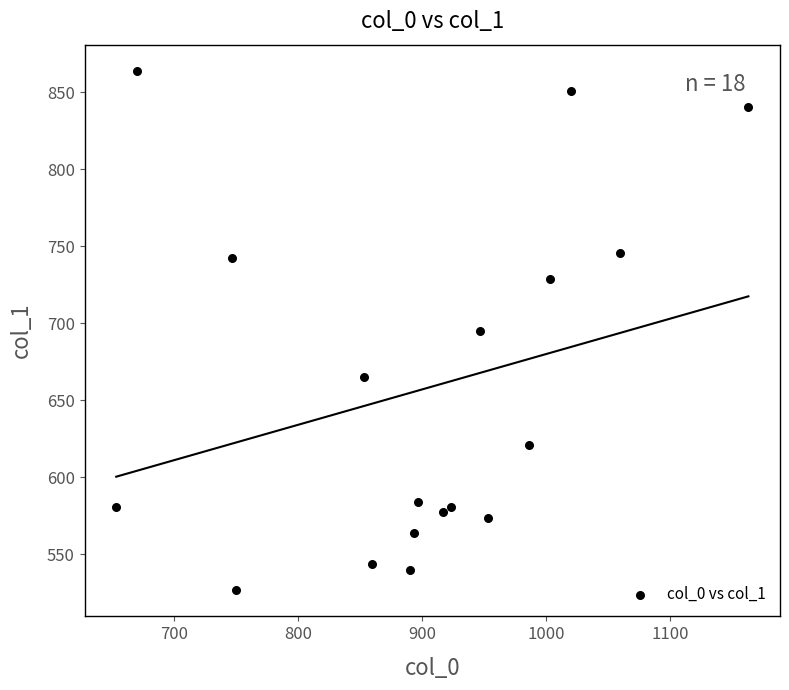

What is the range of X values (max minus min)?

510.0